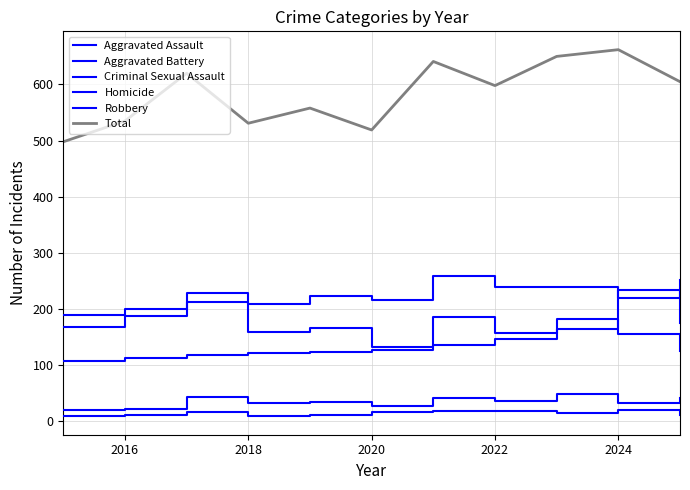

How many lines are shown in the chart?

6